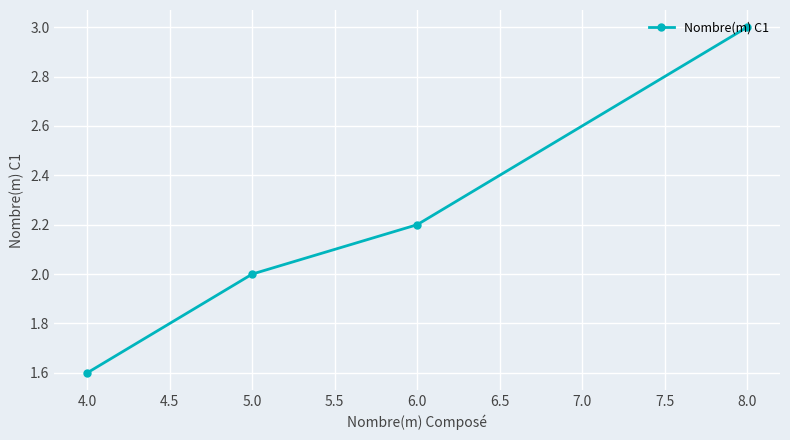

Which has a higher value, 4.0 or 6.0?

6.0